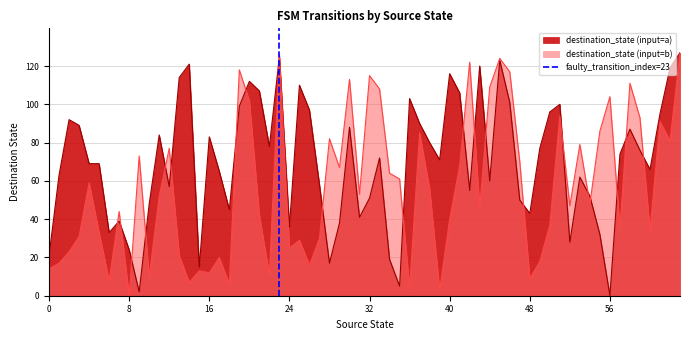

What is the highest value of the destination_state (input=b) series?

127